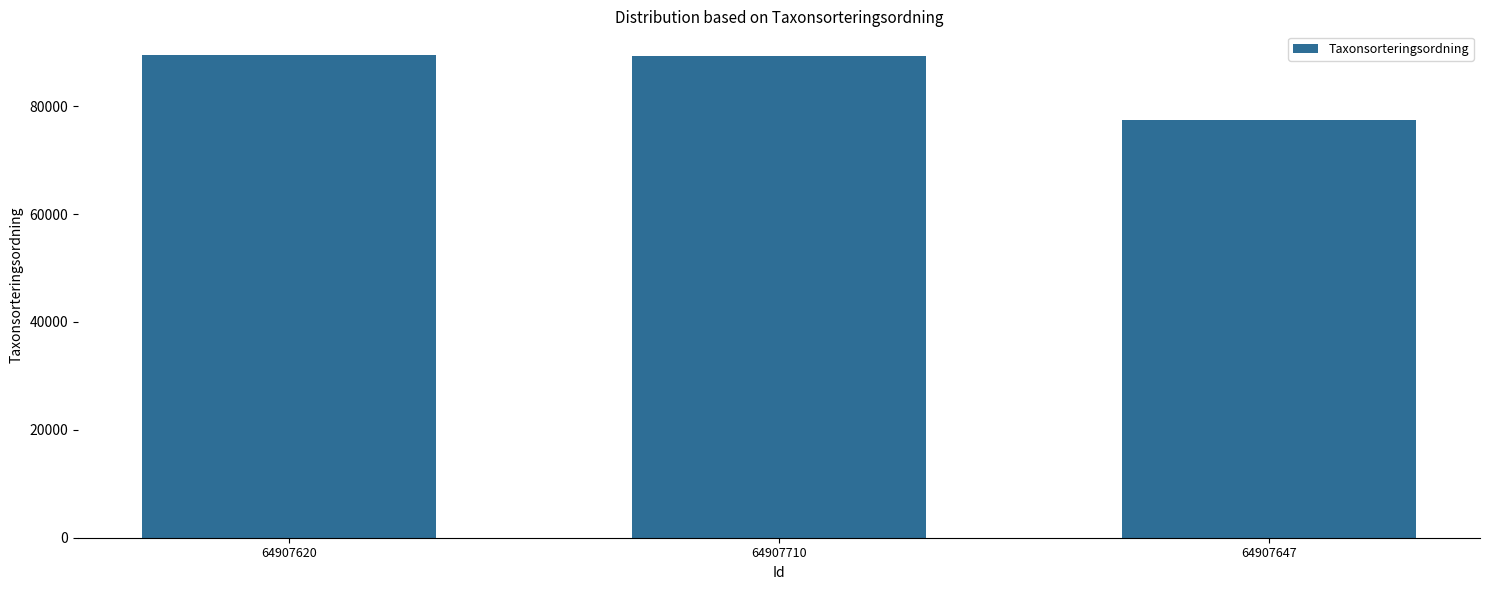

What is the label of the 3rd bar from the right?

64907620